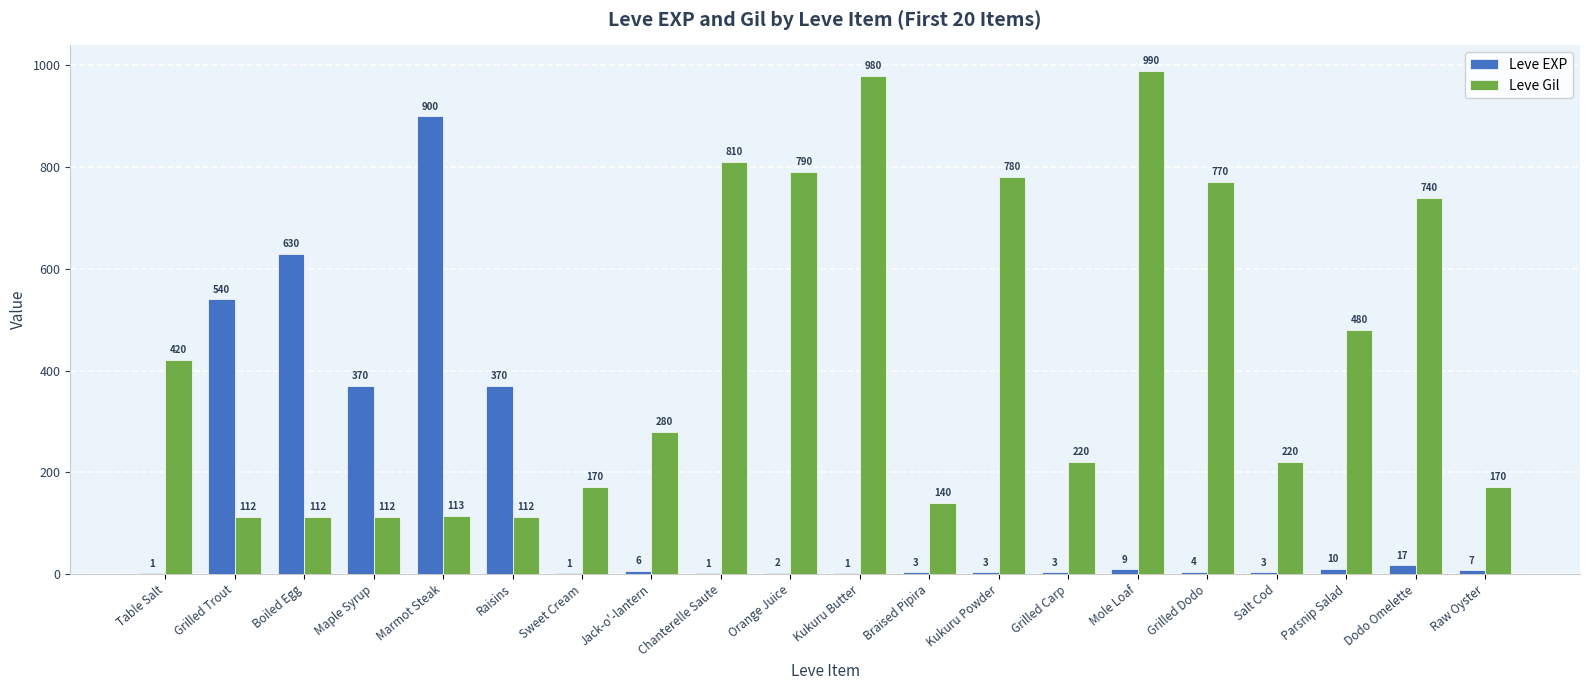

At which category is the sum across all series the highest?

Marmot Steak